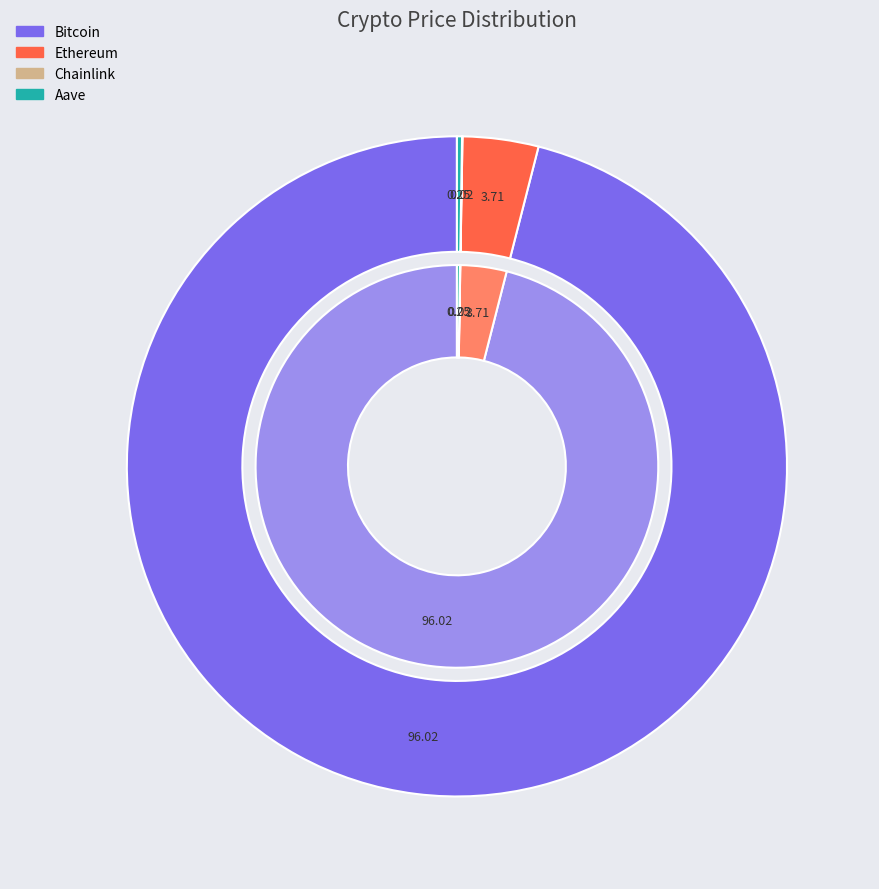

Does any single category account for the majority?

Yes